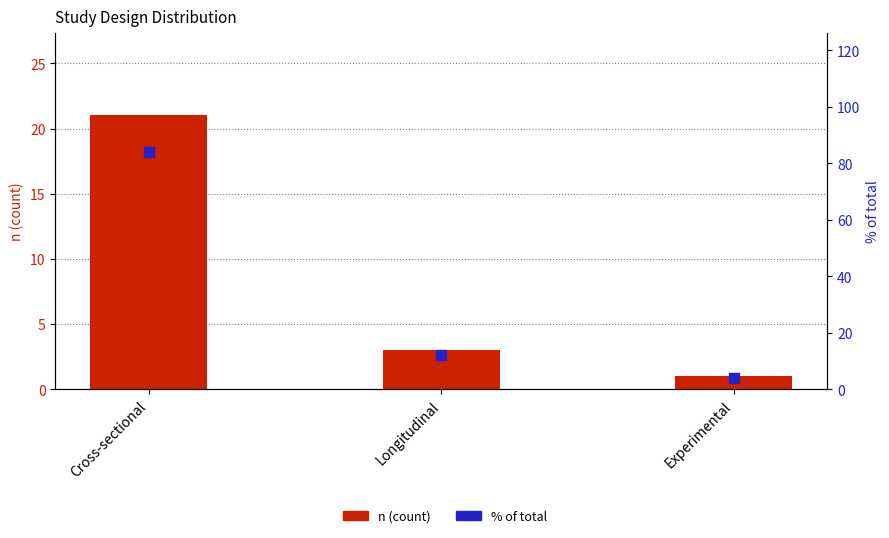

What are all the series names shown in the legend?

n (count), % of total